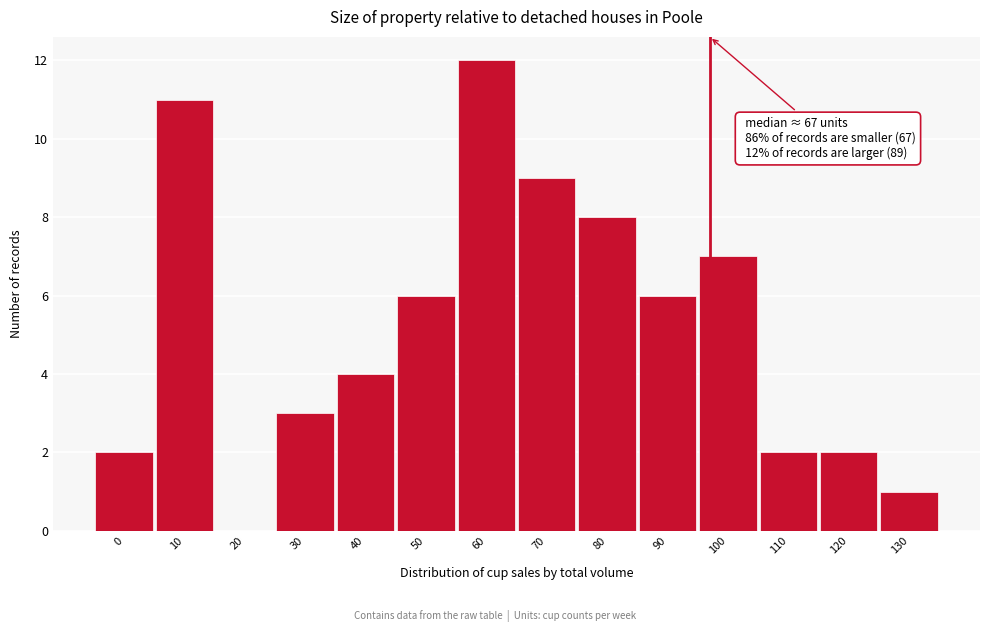

Reading right to left, transcribe all the data shown in this chart.

130=1	120=2	110=2	100=7	90=6	80=8	70=9	60=12	50=6	40=4	30=3	20=0	10=11	0=2